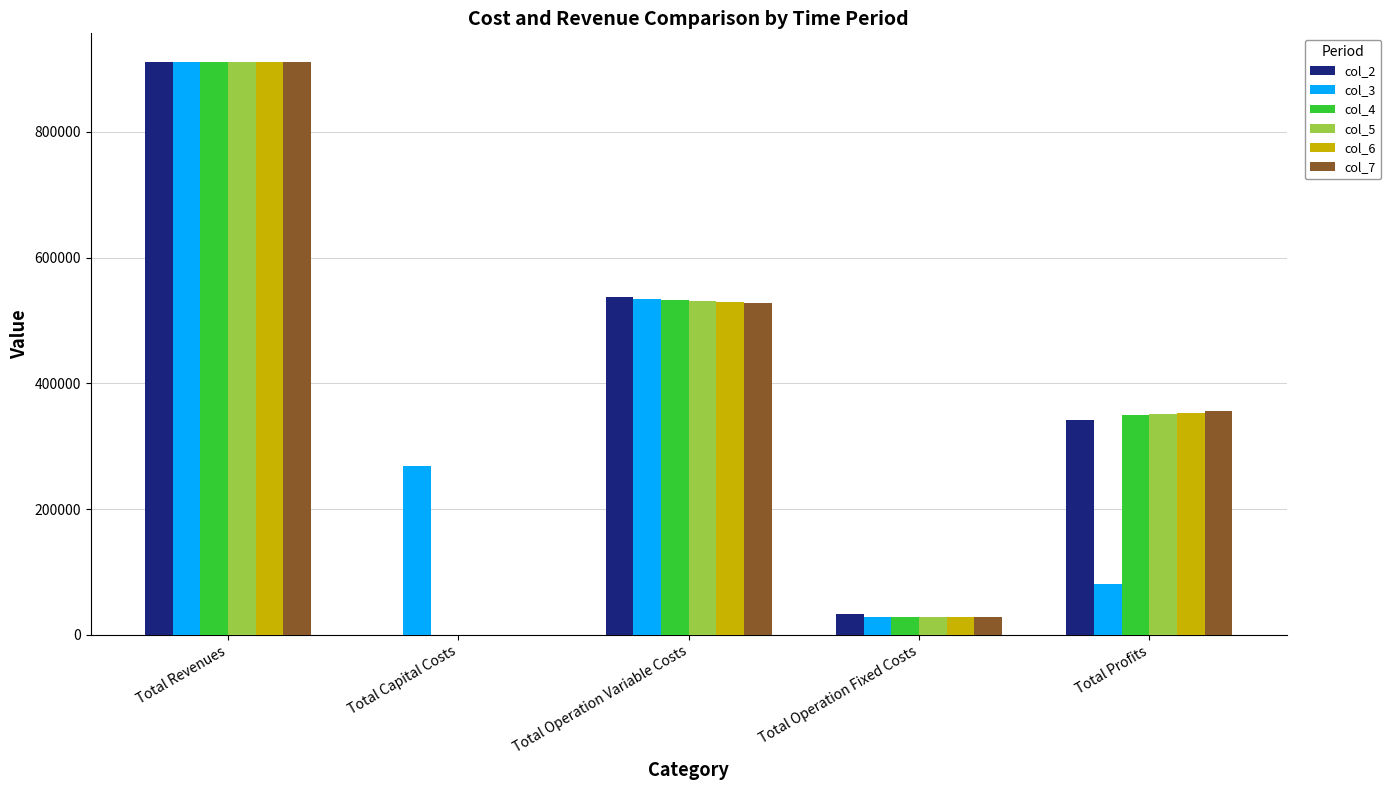

Which label corresponds to the largest value in the chart?

Total Revenues